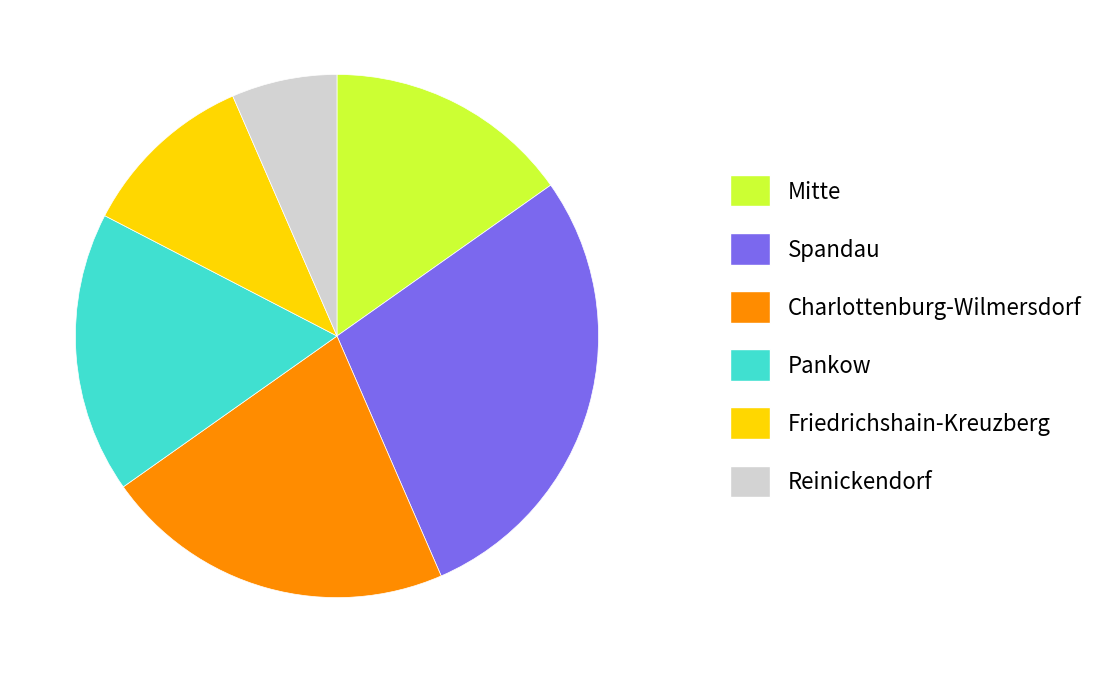

Does Pankow represent more than half of the total?

No